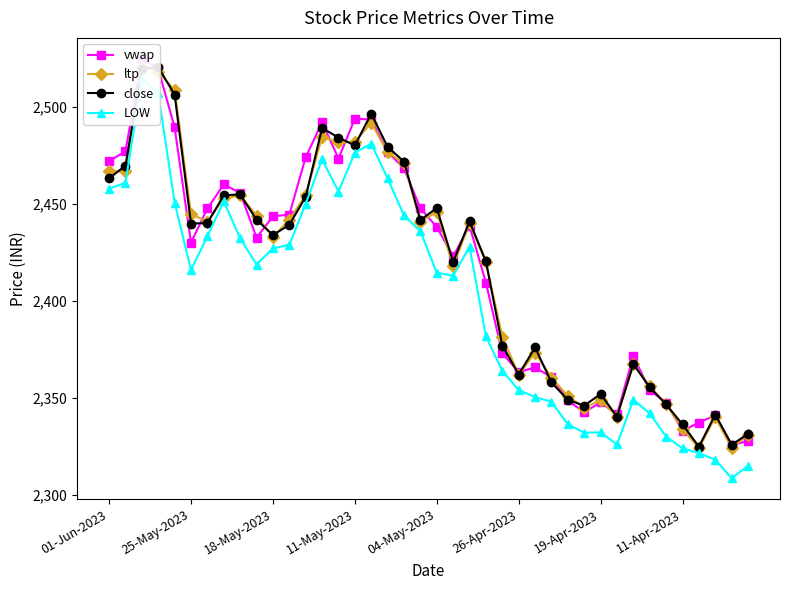

True or false: close has more than 1 points higher than both neighbors.

True